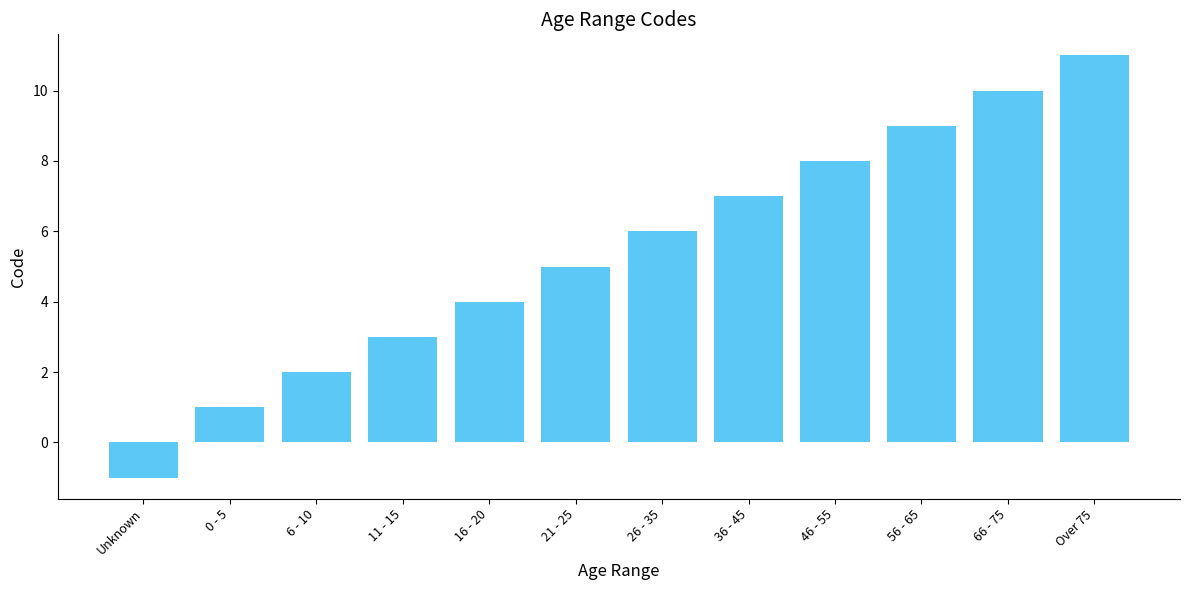

Between 11 - 15 and 66 - 75, which is larger?

66 - 75